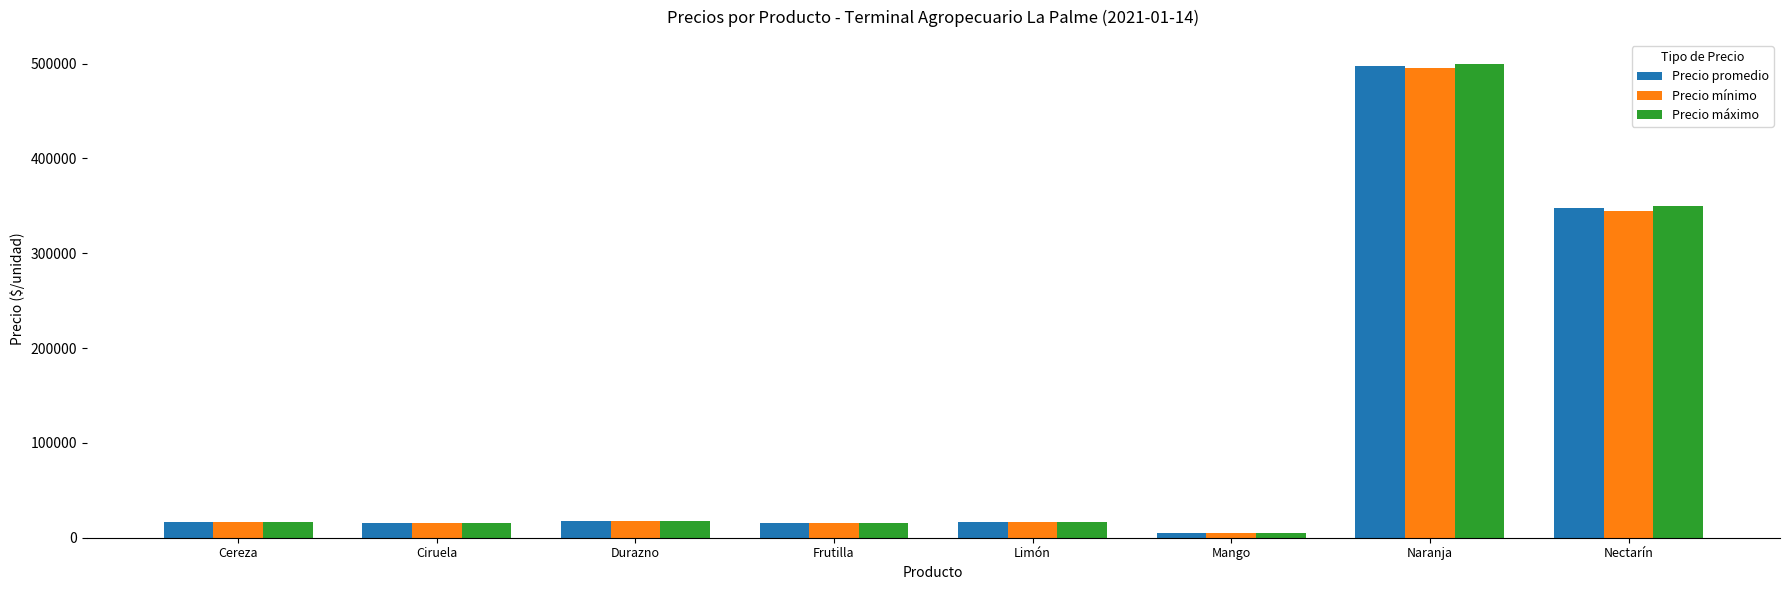

What is the difference between the Precio promedio values at Cereza and Naranja?

480750